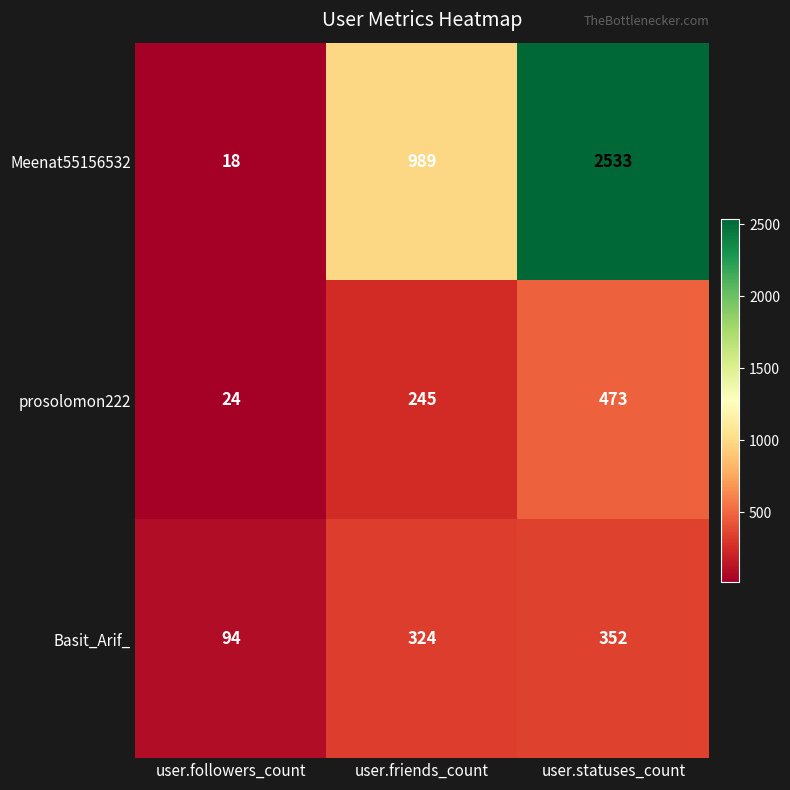

At which category is the sum across all series the highest?

user.statuses_count